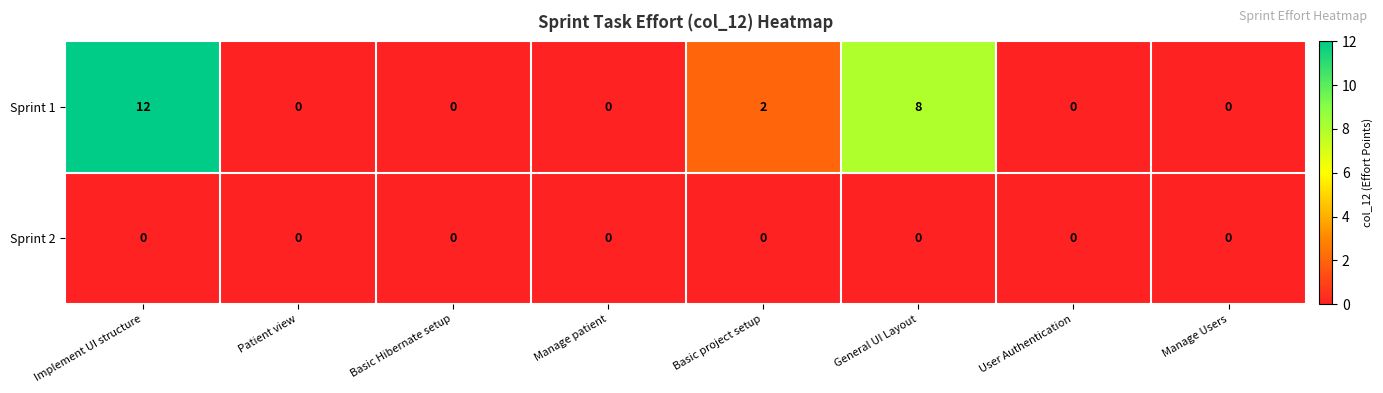

Between Implement UI structure and Patient view, which series saw the biggest shift?

Sprint 1